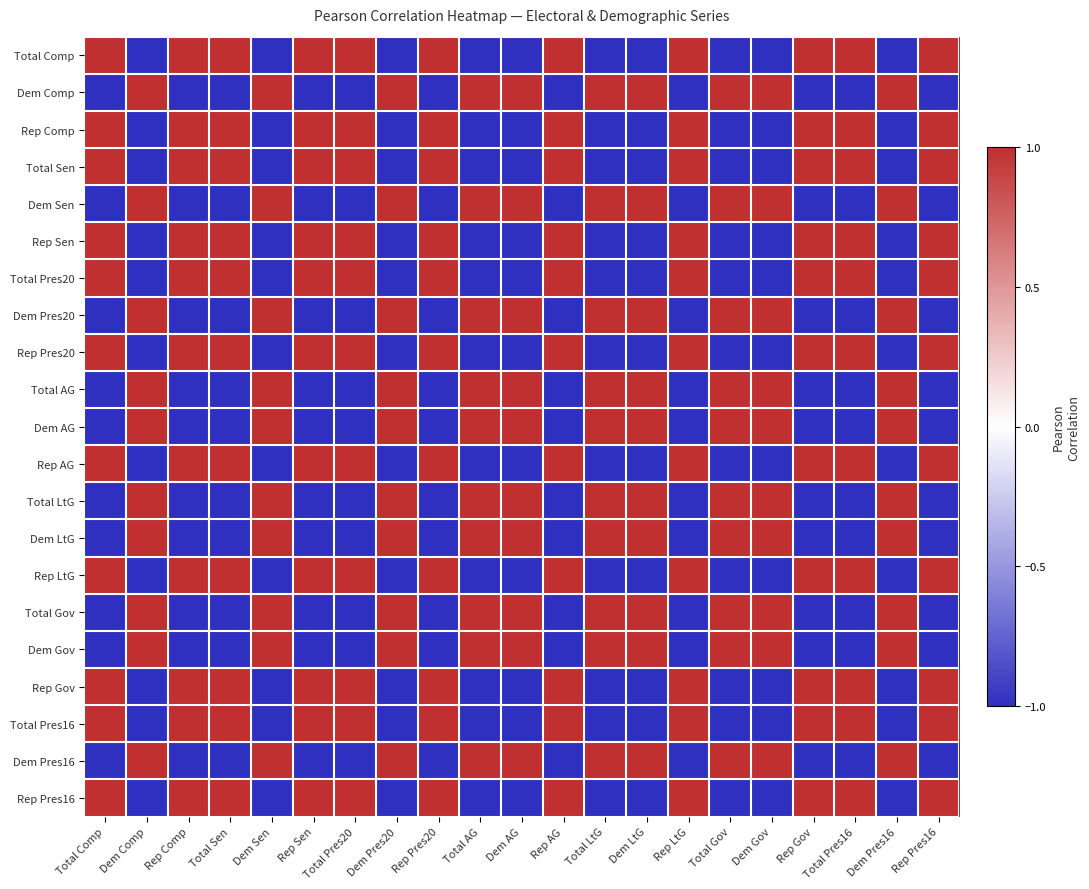

At Dem Sen, list the series in order from largest to smallest.

Dem Comp, Dem AG, Total LtG, Total Gov, Dem Pres16, Dem Sen, Dem Pres20, Total AG, Dem LtG, Dem Gov, Rep Pres20, Rep AG, Rep LtG, Total Comp, Rep Comp, Total Sen, Rep Sen, Total Pres20, Rep Gov, Total Pres16, Rep Pres16